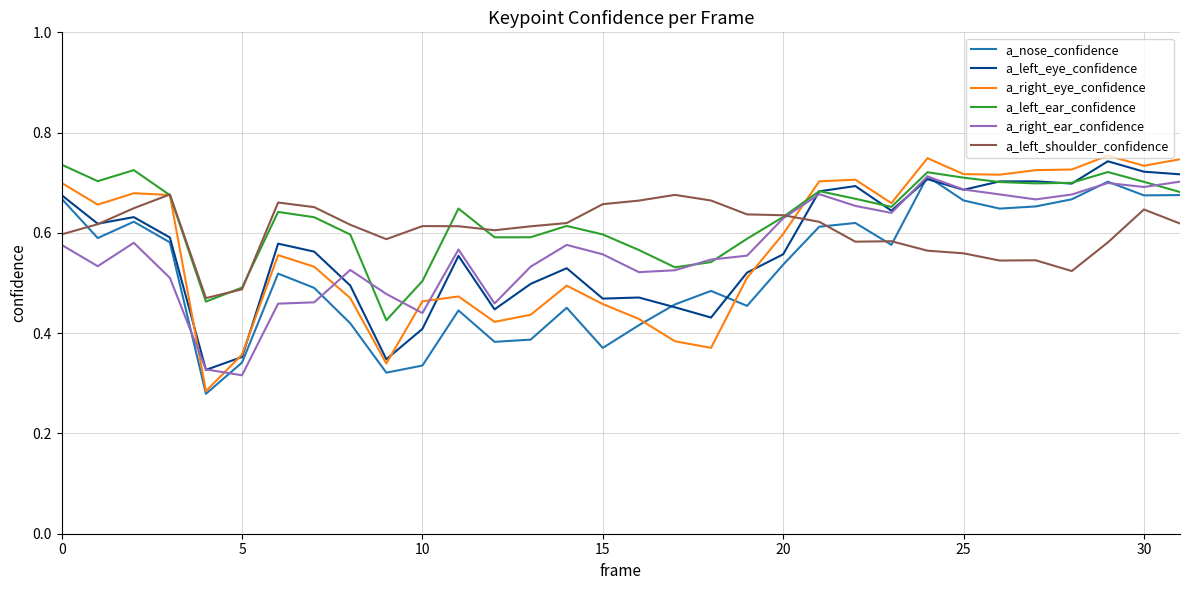

Which series has the largest range (max minus min)?

a_right_eye_confidence